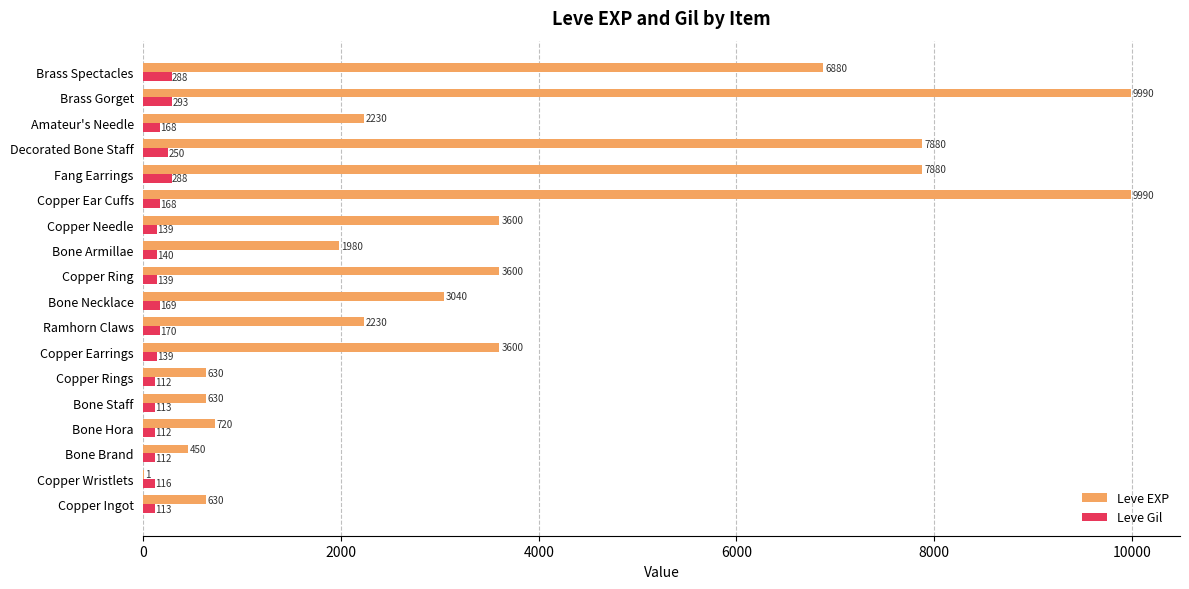

What is the approximate value of Leve EXP at Brass Spectacles, to the nearest 10?

6880